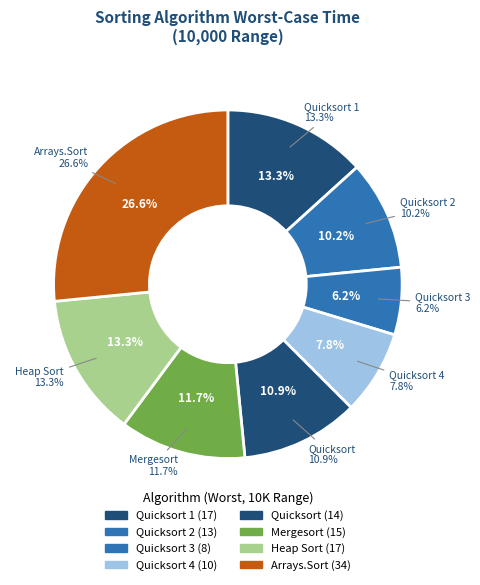

Is it true that Quicksort 3 is 1% of the pie?

False